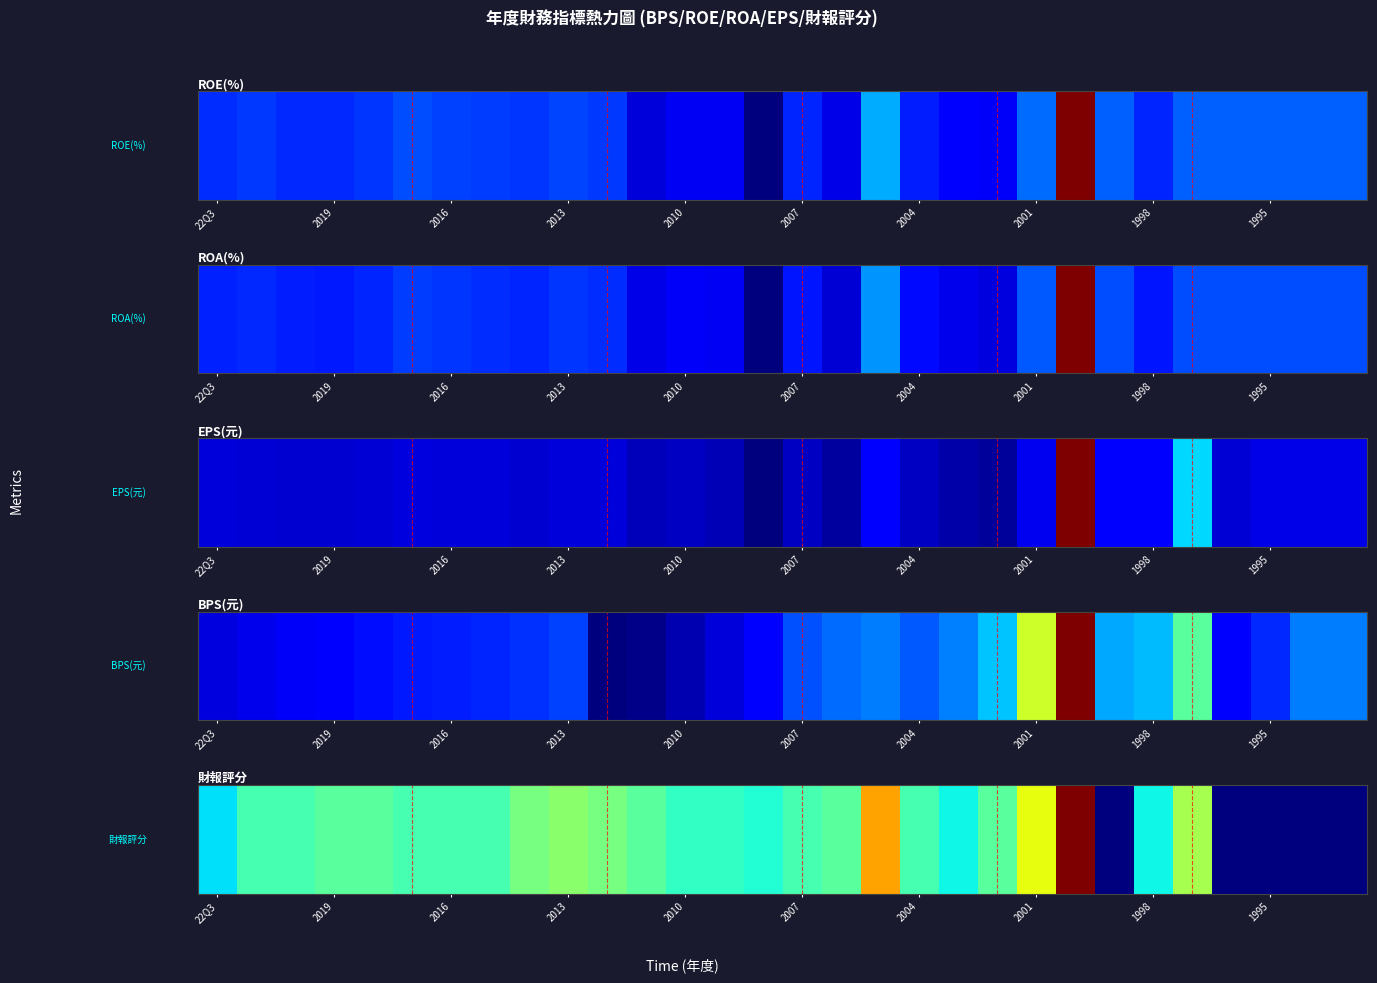

Reading left to right, what are all the values shown in this chart?

0.3	0.4	0.4	0.5	0.5	0.4	0.4	0.4	0.5	0.5	0.5	0.5	0.4	0.4	0.4	0.4	0.5	0.7	0.4	0.4	0.5	0.6	1.0	0.0	0.4	0.6	0.0	0.0	0.0	0.0